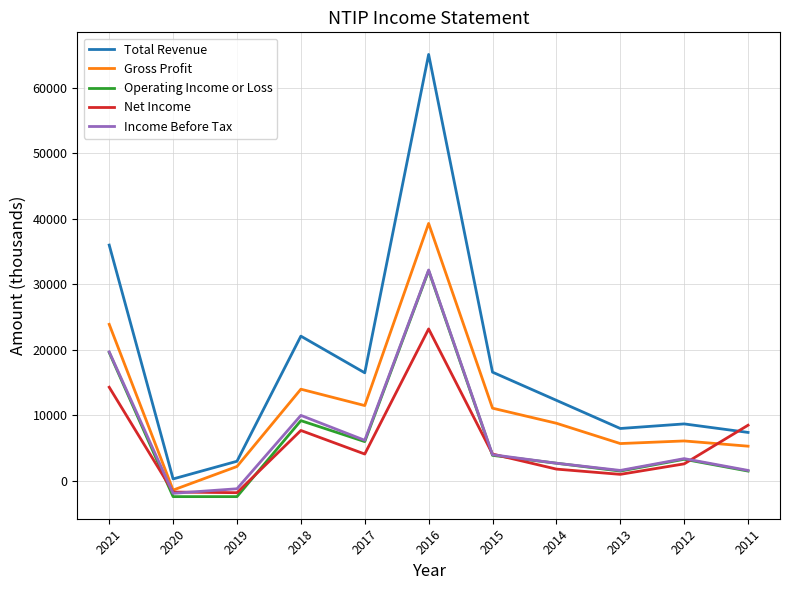

The value of Gross Profit at 2017 is 16742. True or false?

False